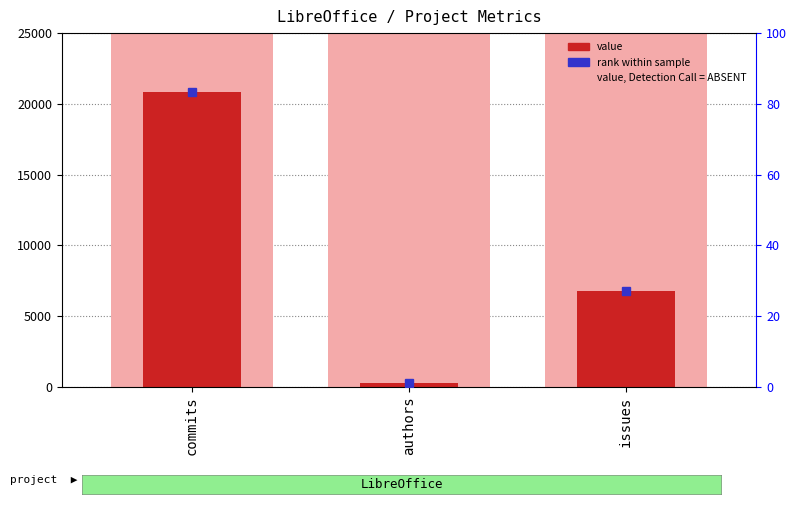

What is the change in value from commits to issues?

-14048